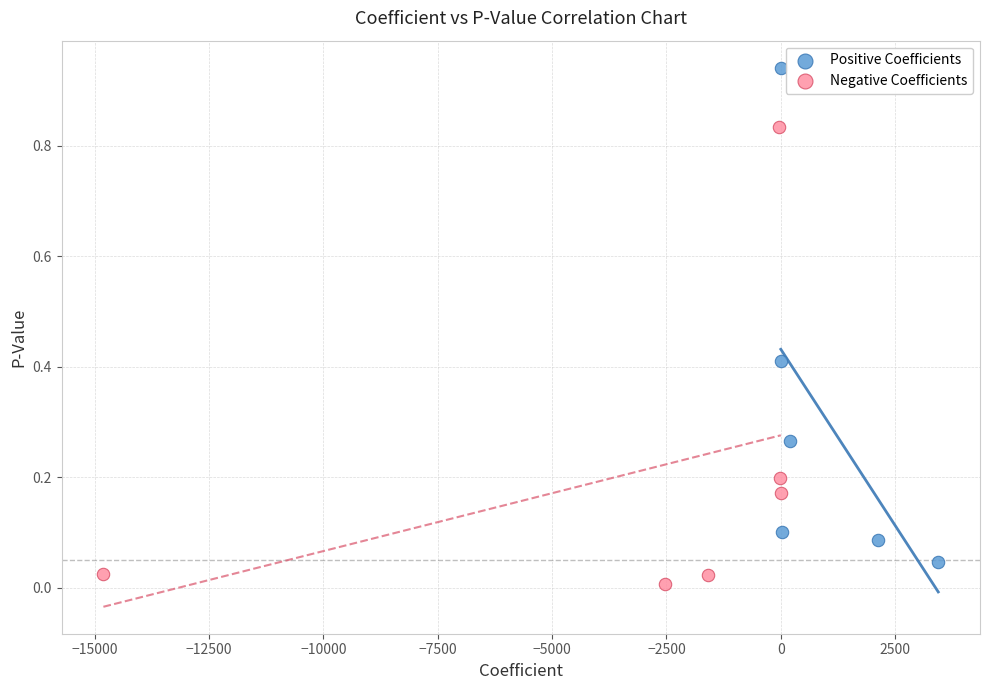

Which series has the widest spread of Y values?

Positive Coefficients